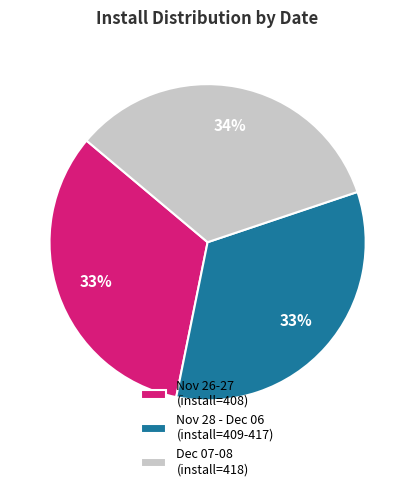

Is it true that Dec 07-08 (install=418) is 41% of the pie?

False